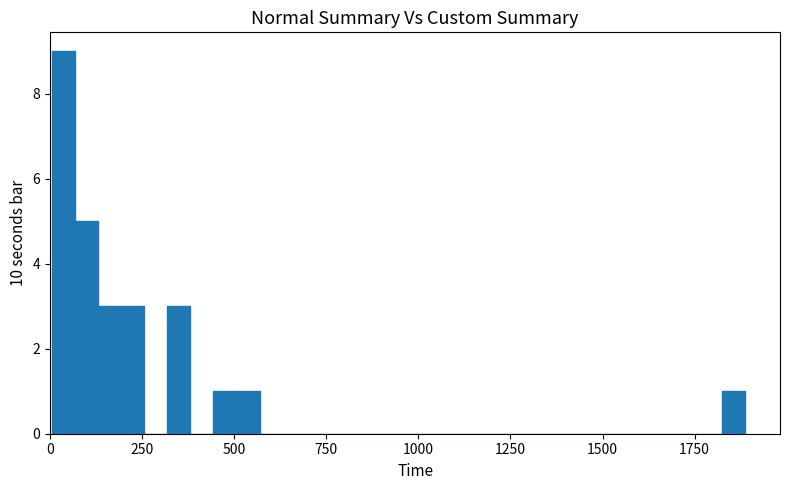

Read against the x-axis, roughly where is the centre of the tallest bar?

50